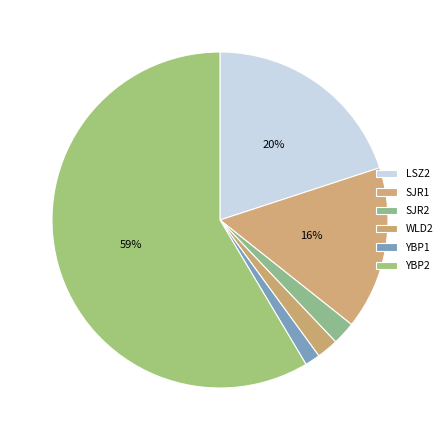

How many slices are in this pie chart?

6